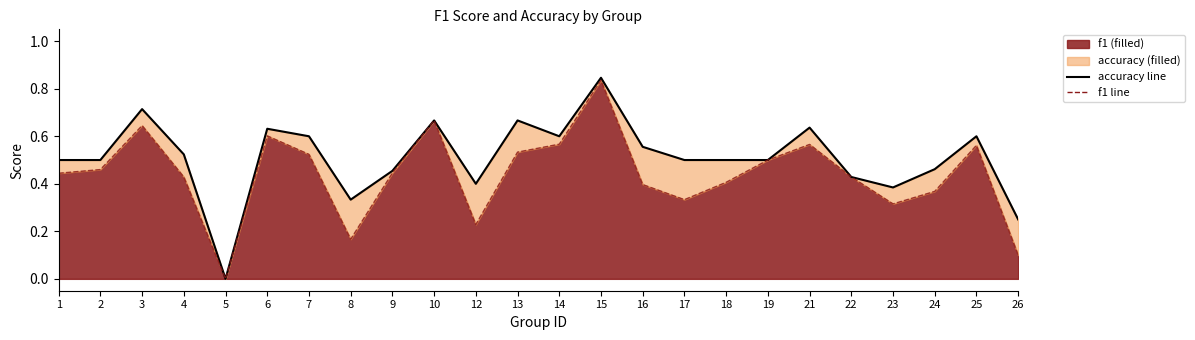

Between 26 and 6, which is larger?

6